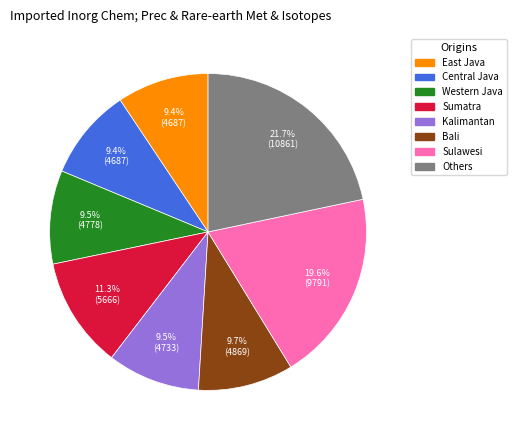

Is there any slice that represents more than half of the pie?

No